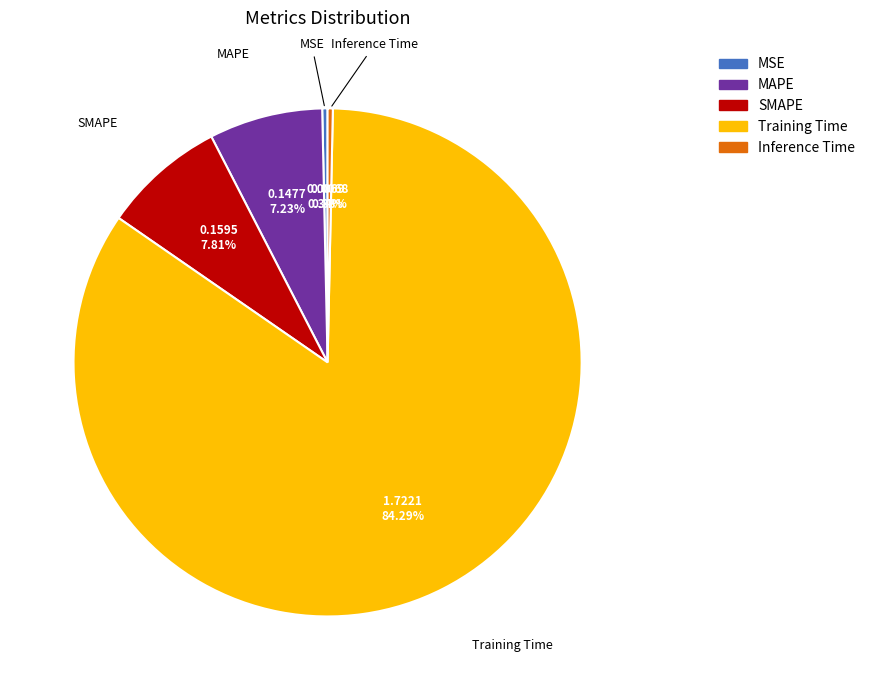

Is the sum of Training Time and SMAPE greater than half?

Yes